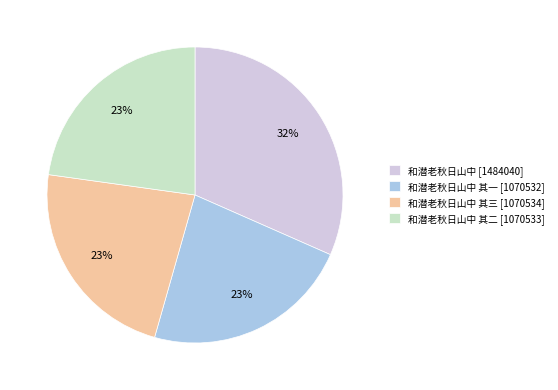

What percentage is the 和潜老秋日山中 [1484040] slice, to the nearest percent?

32%